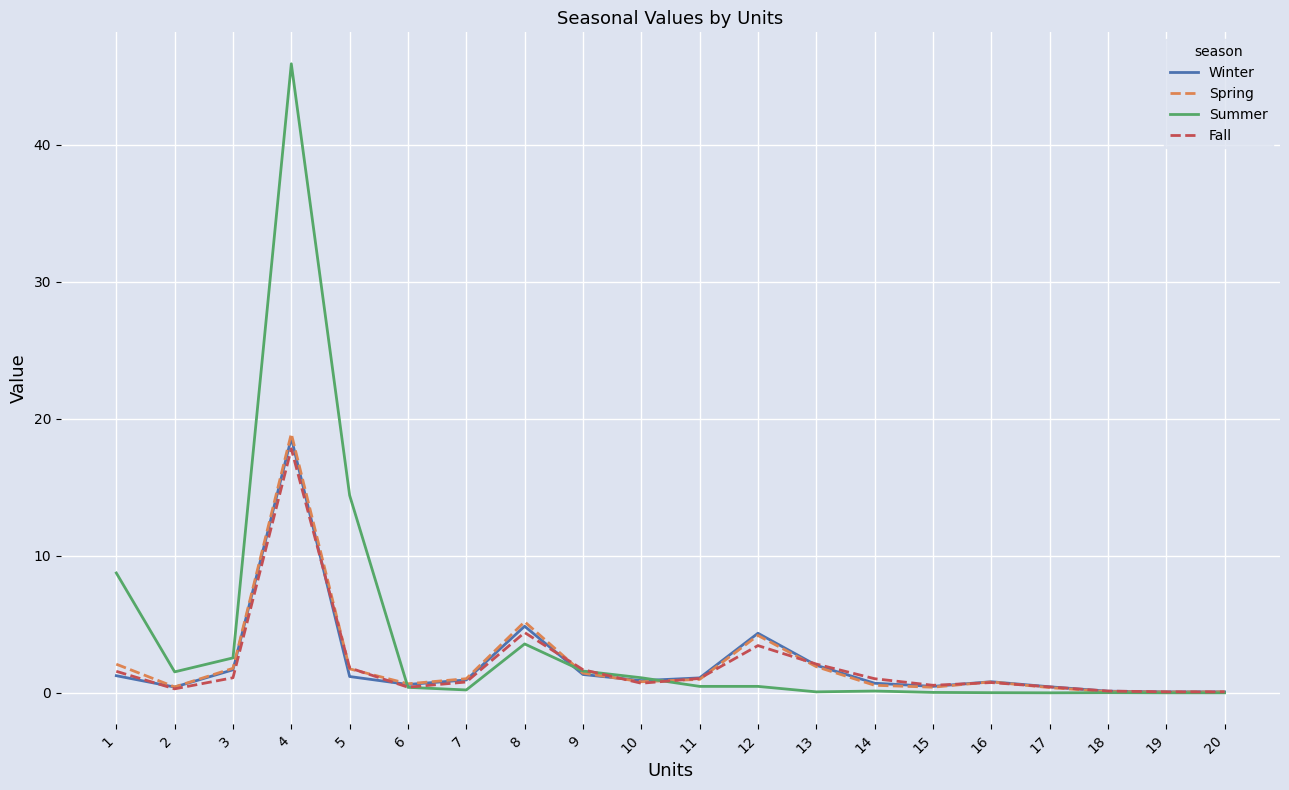

What is the greatest value displayed?

45.9